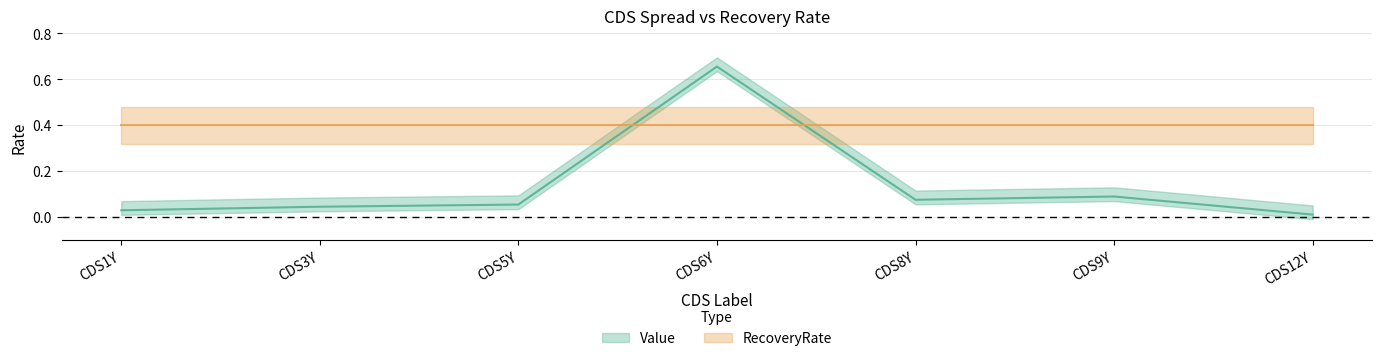

Rank the categories by value from lowest to highest.

CDS12Y, CDS1Y, CDS3Y, CDS5Y, CDS8Y, CDS9Y, CDS6Y